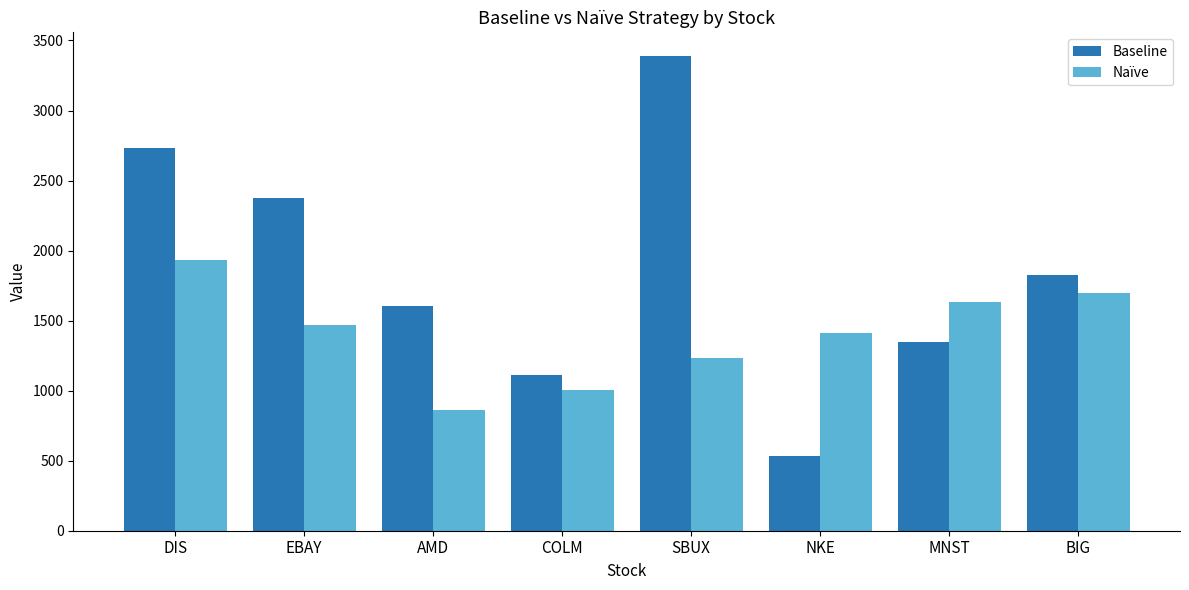

Reading left to right, extract all data points from this chart.

Baseline: 2733.2	2376.8	1602.1	1110.6	3388.8	533.7	1345.6	1828.7
Naïve: 1935.1	1471.5	860.9	1006.5	1233.3	1409.5	1636.3	1700.1